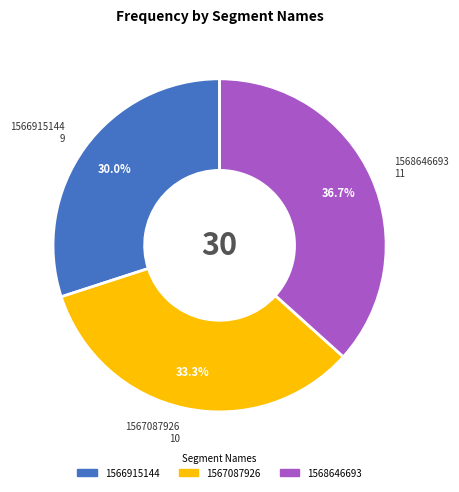

What percentage is the 1568646693 slice, to the nearest percent?

37%